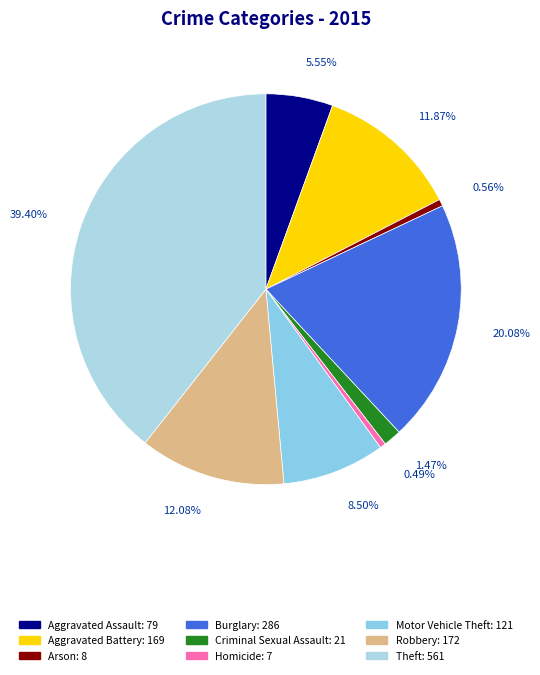

To the nearest percent, what is the difference between the Homicide and Robbery slice percentages?

12%